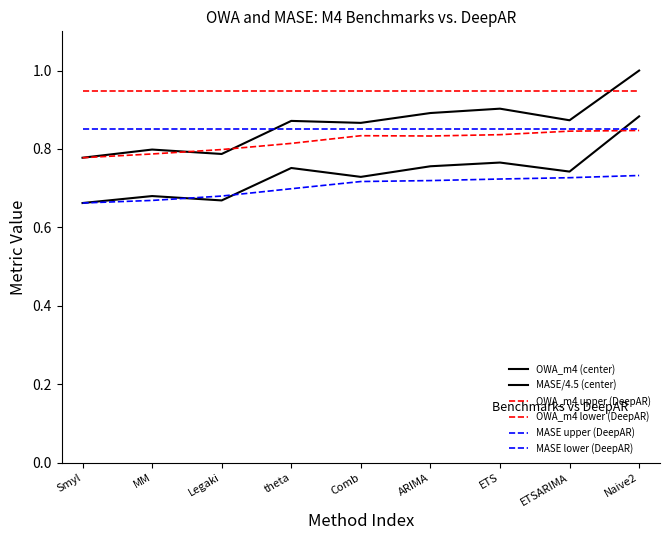

Is this an area chart (filled region under the line)?

No